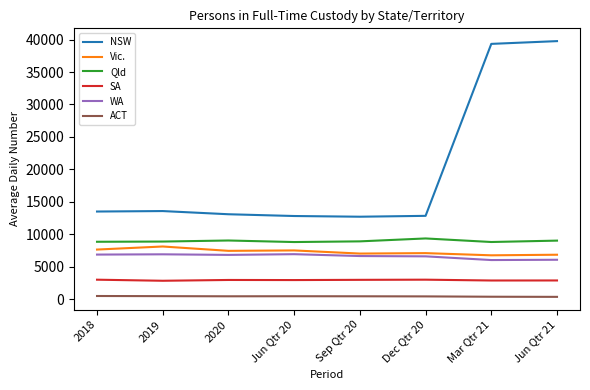

Which series has the largest total across all categories?

NSW